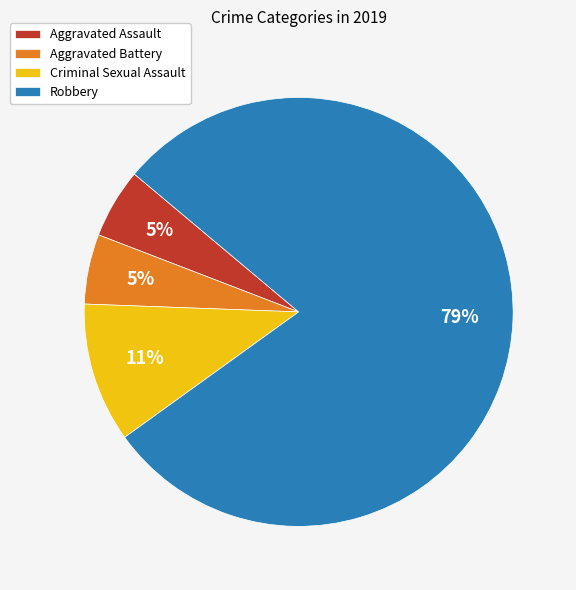

To the nearest percent, what is the average slice percentage?

25%